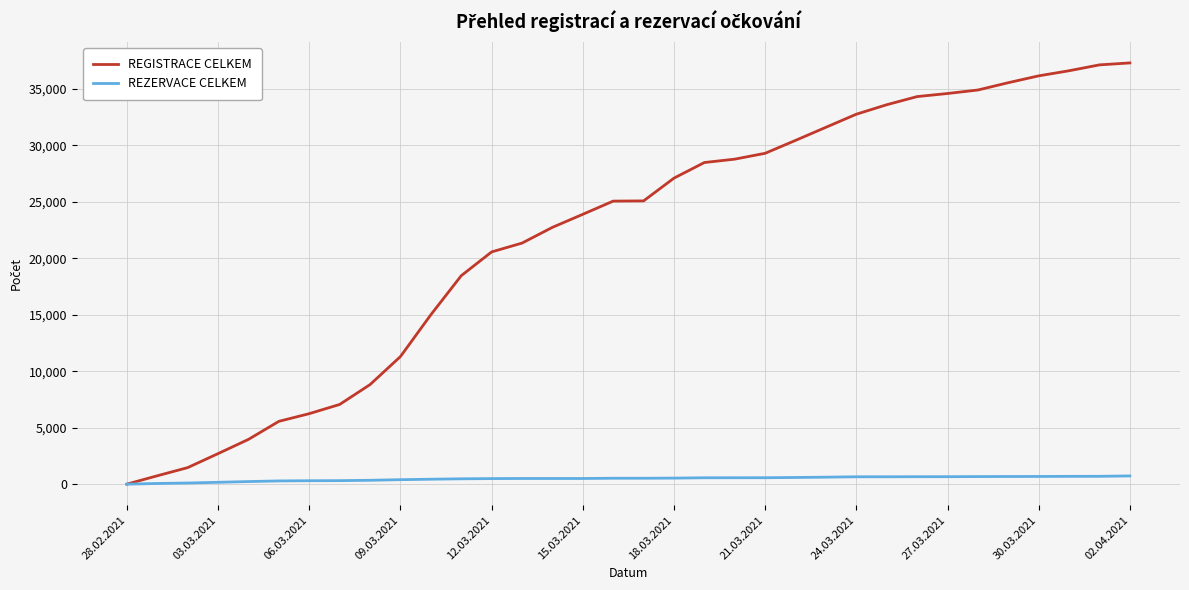

Which series has the largest total across all categories?

REGISTRACE CELKEM